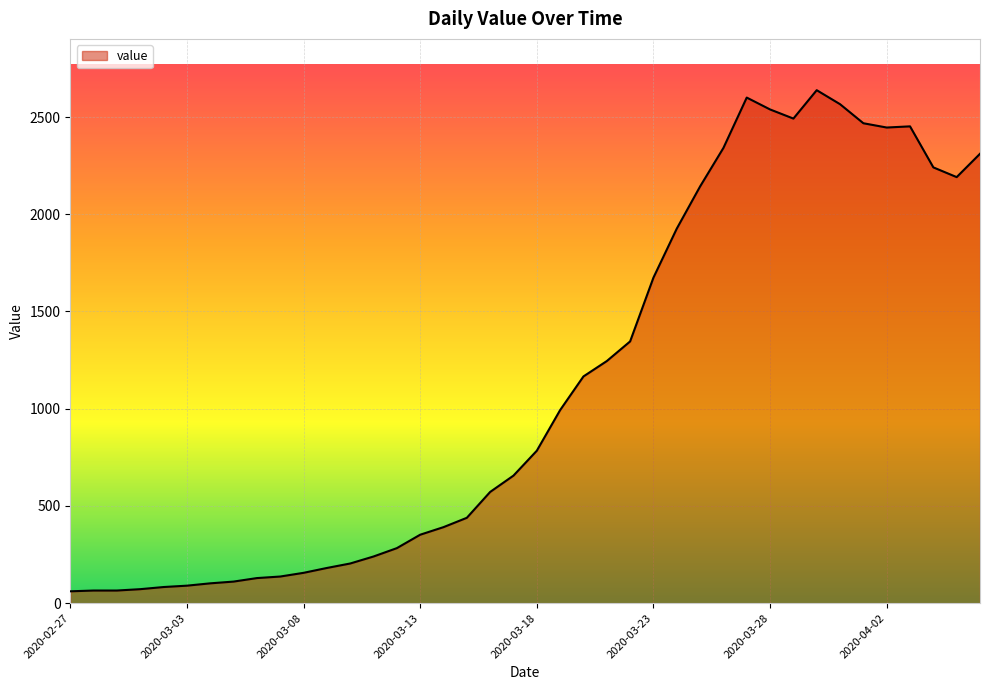

What is the difference between the maximum and minimum values?

2577